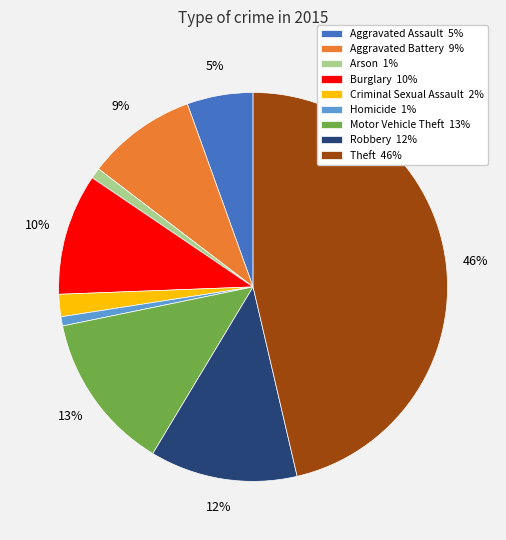

To the nearest percent, what is the combined percentage of Theft 46% and Homicide 1%?

47%